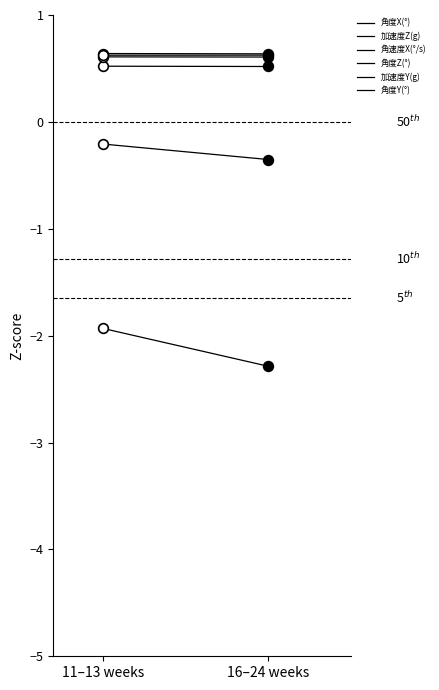

Between 11–13 weeks and 16–24 weeks, which series saw the biggest shift?

角速度X(°/s)